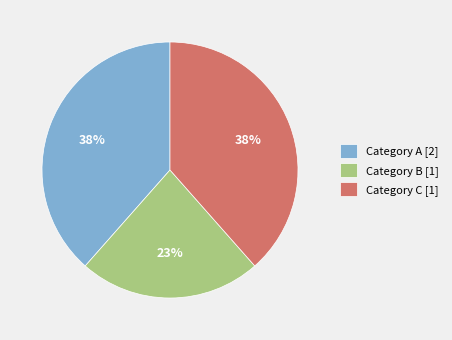

Which category has the smallest portion of the pie?

Category B [1]